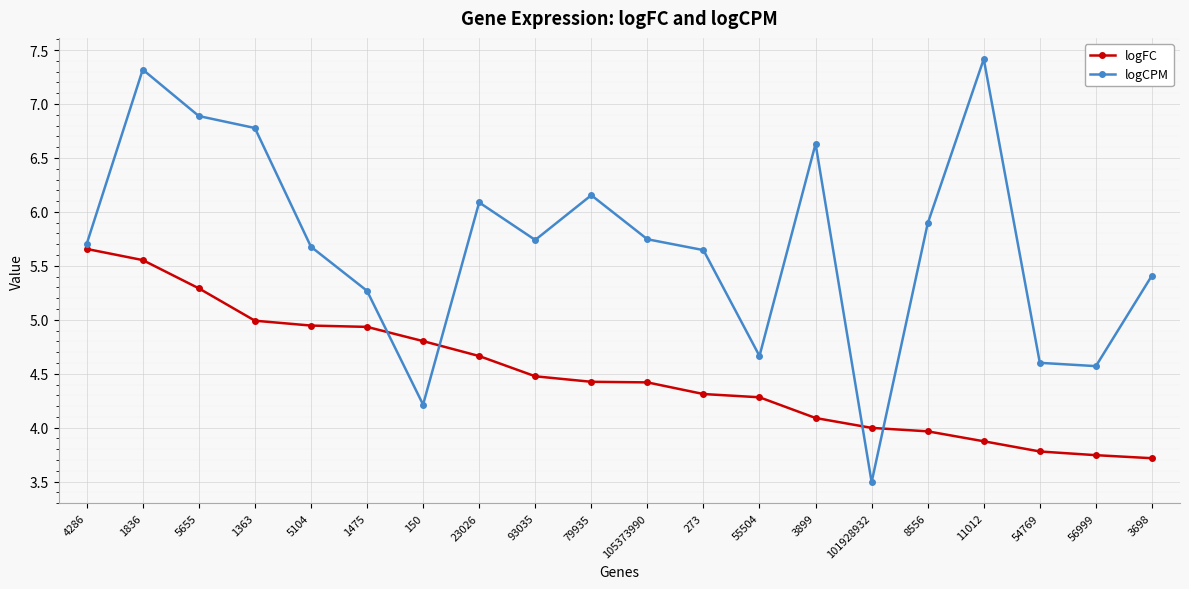

After their last crossing, which series has the higher values: logFC or logCPM?

logCPM